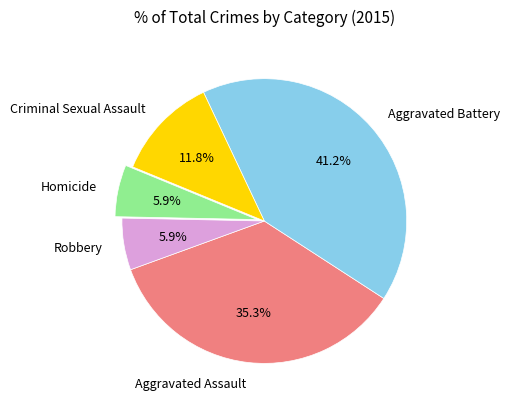

To the nearest percent, what is the combined percentage of Aggravated Assault and Robbery?

41%